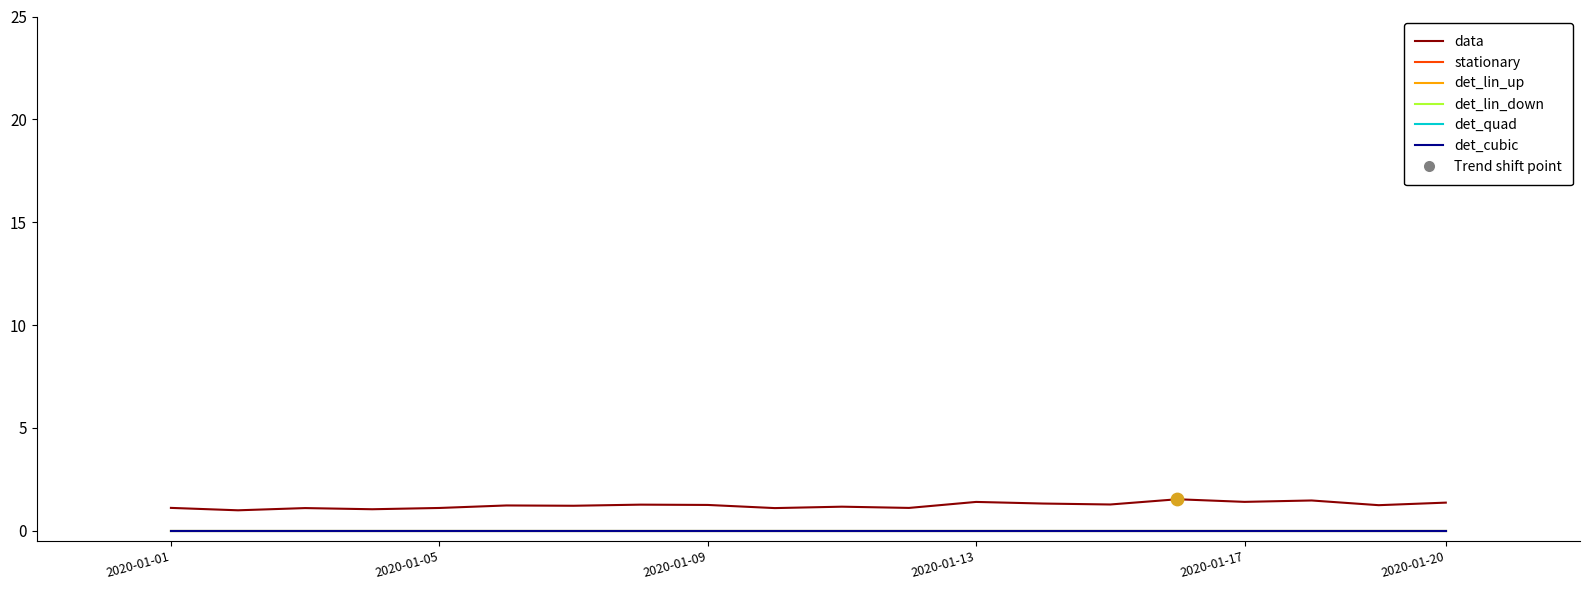

Does the chart have visible grid lines?

No